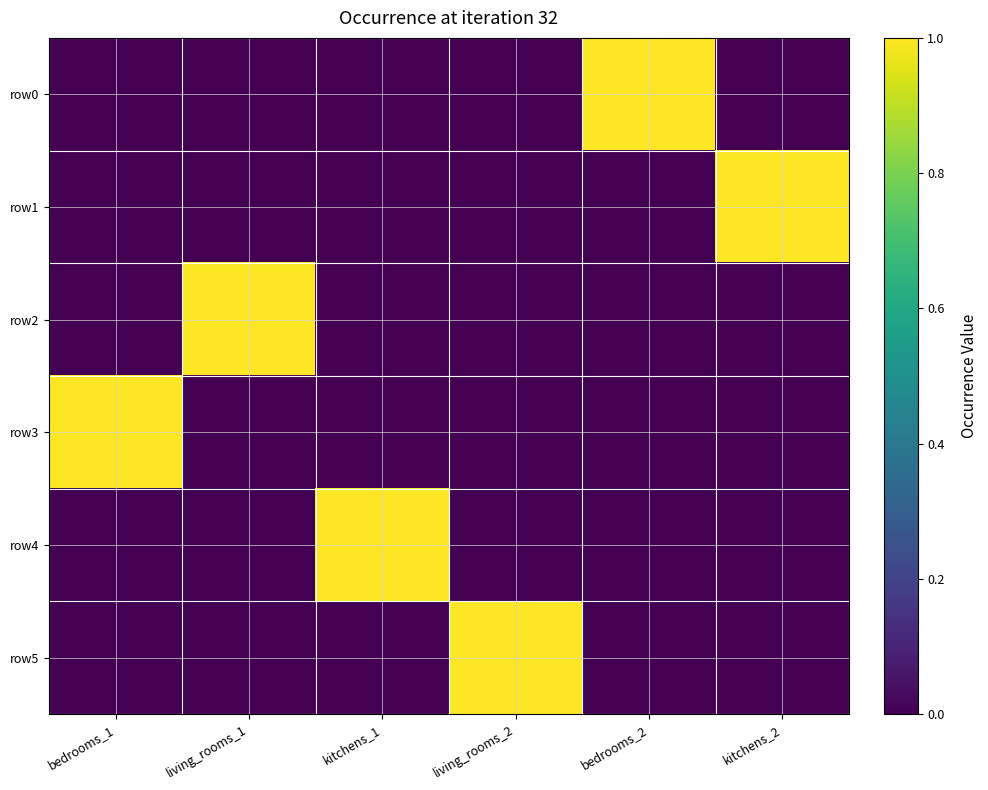

List the series in order of their peak value, highest first.

row0, row1, row2, row3, row4, row5